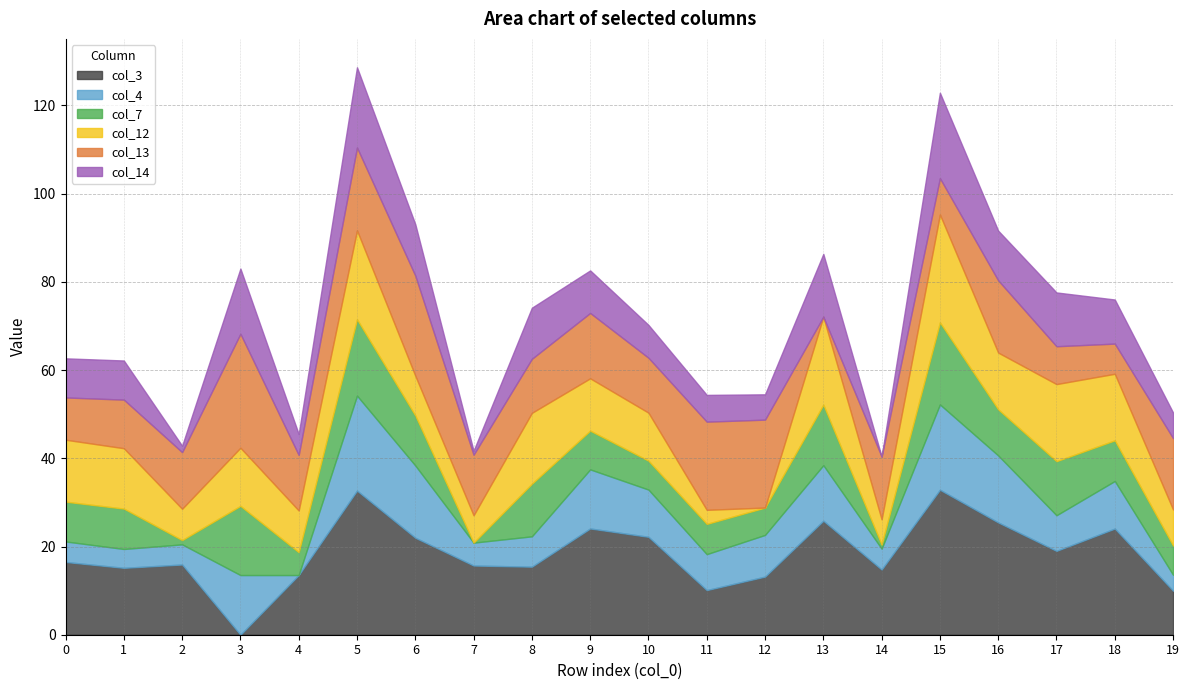

How many interior local valleys does the col_13 series have?

6